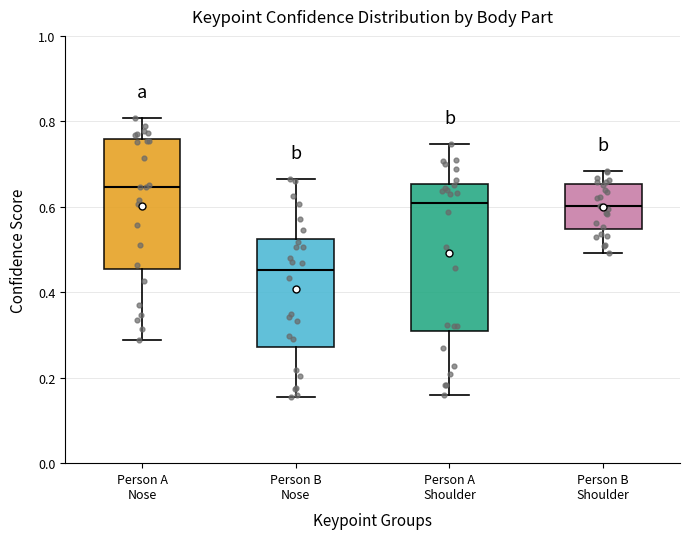

Which box's median line is the highest?

Person A Nose